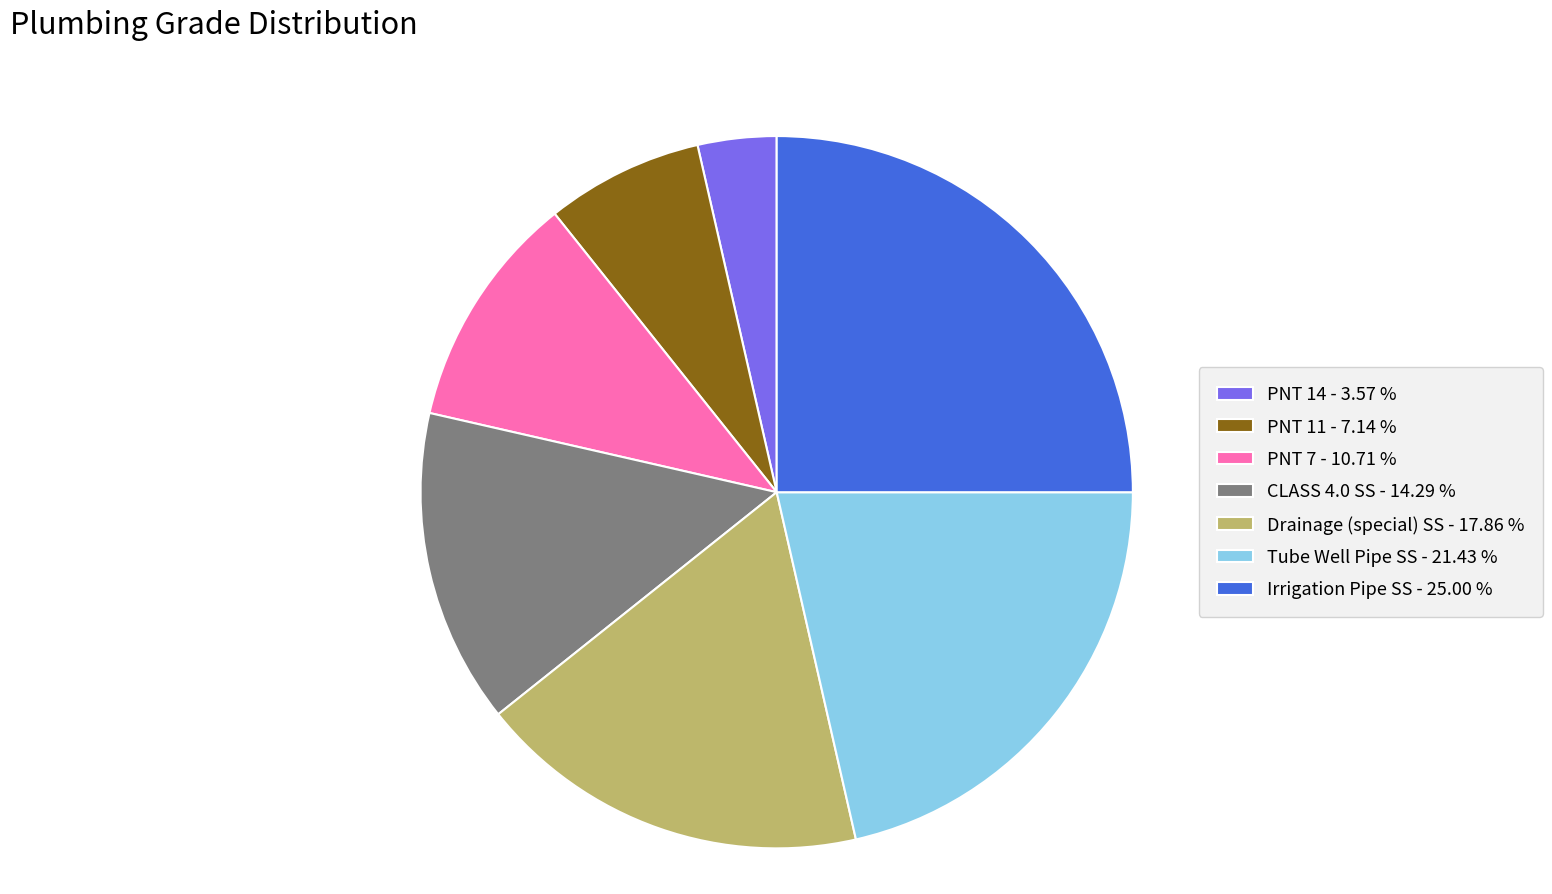

Combined, do Drainage (special) SS - 17.86 % and CLASS 4.0 SS - 14.29 % account for over 50%?

No